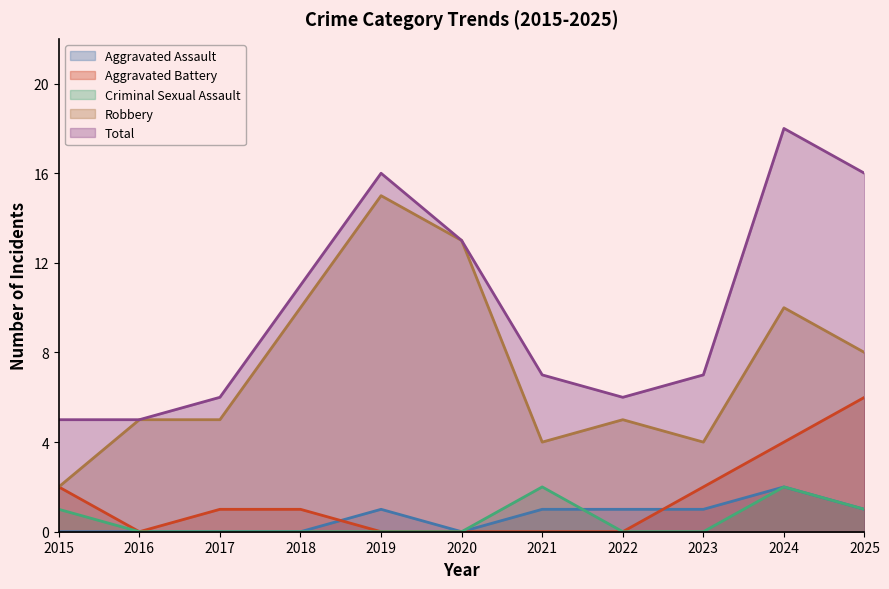

What is the difference between the maximum and minimum values in the Robbery series?

13